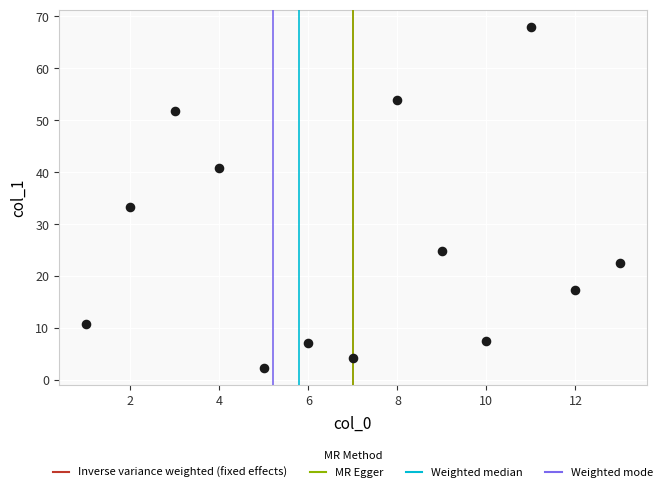

What Y value in the scatter plot is closest to 35?

33.3